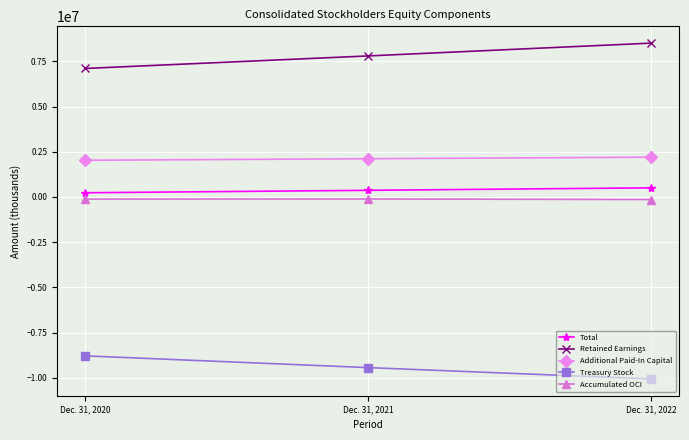

What is the total value across all series at Dec. 31, 2020?

462671